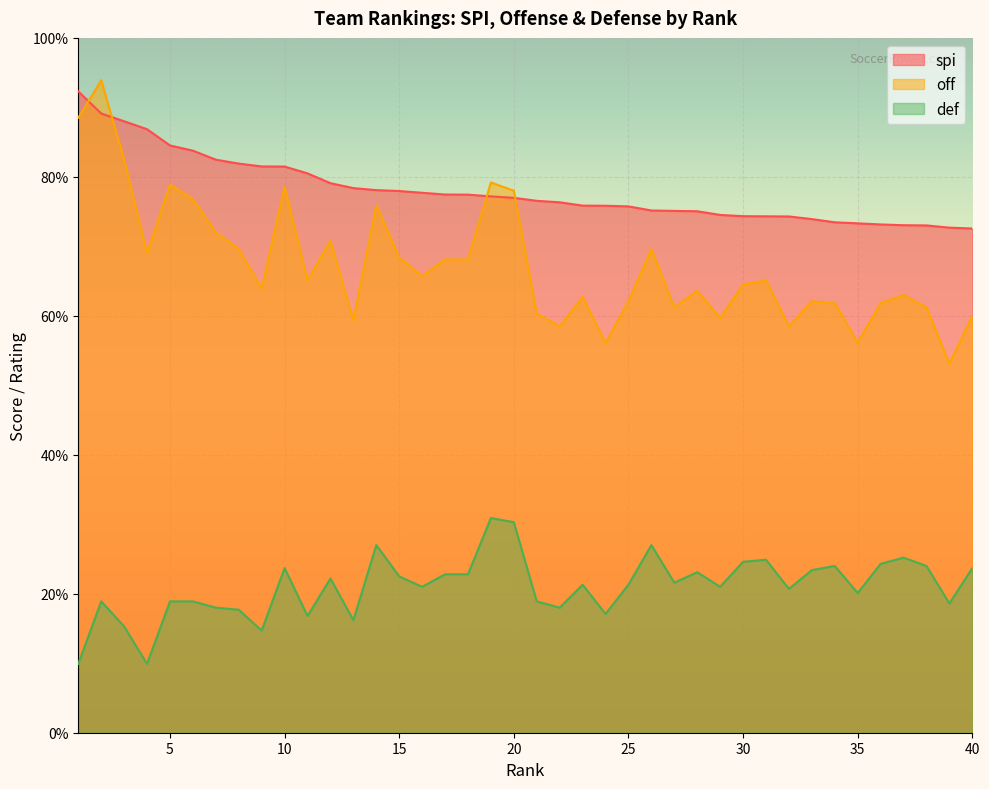

Where is the first local maximum for def?

2